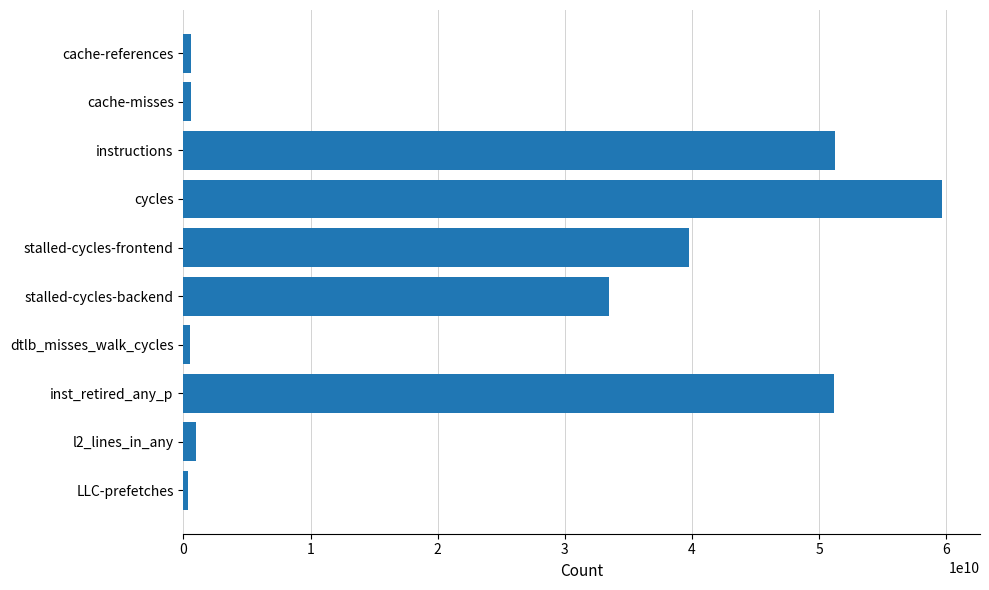

Which has a higher value, LLC-prefetches or inst_retired_any_p?

inst_retired_any_p